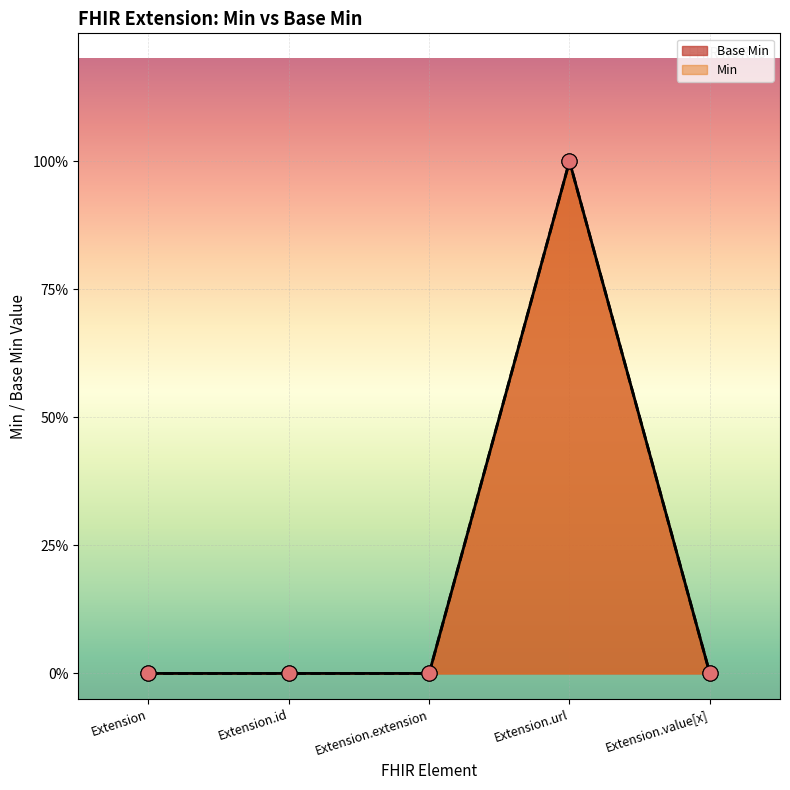

Which has a higher value, Extension.id or Extension.url?

Extension.url